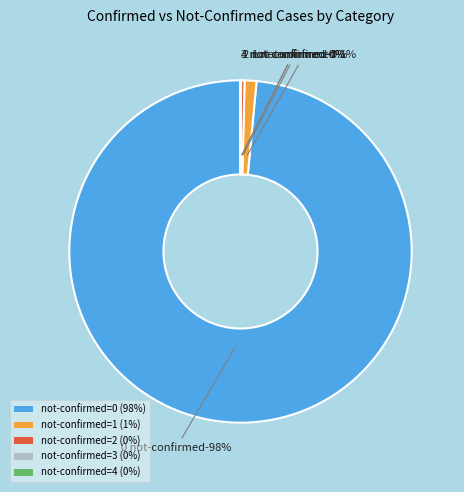

Combined, do 3 and 2 account for over 50%?

No